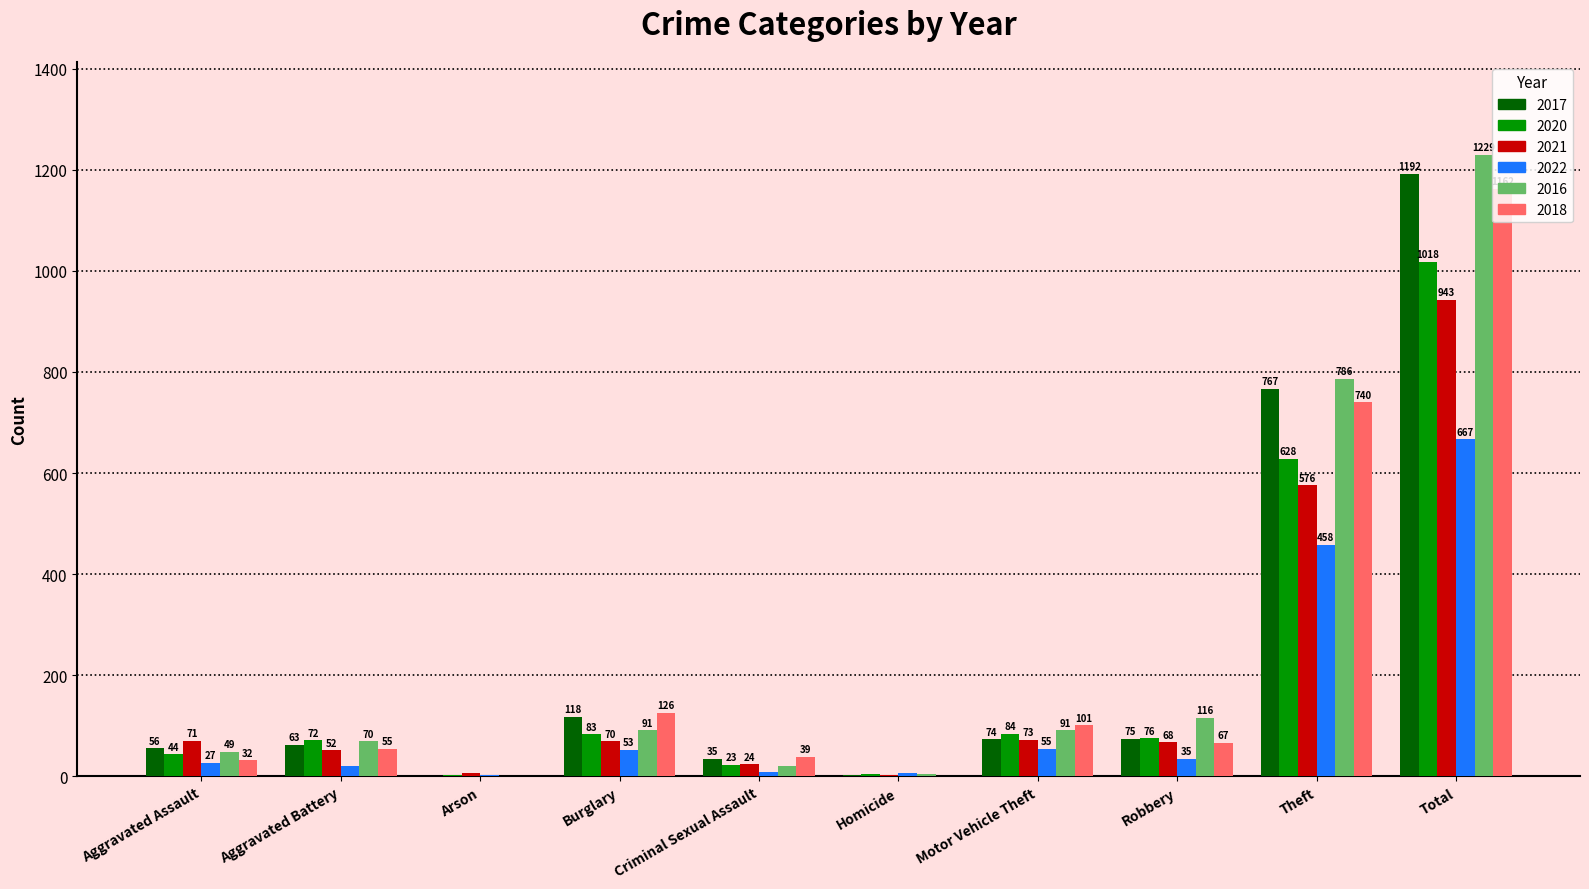

The value of 2018 at Theft is 740. True or false?

True